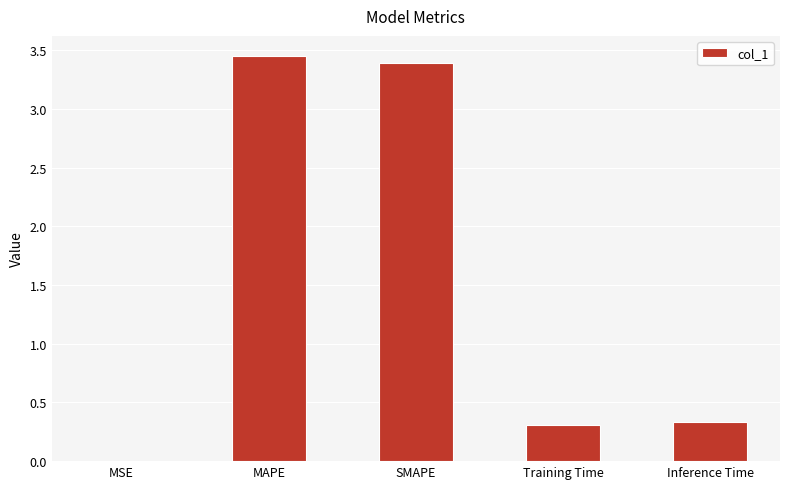

The chart shows a value of 0.0 at MSE. True or false?

True